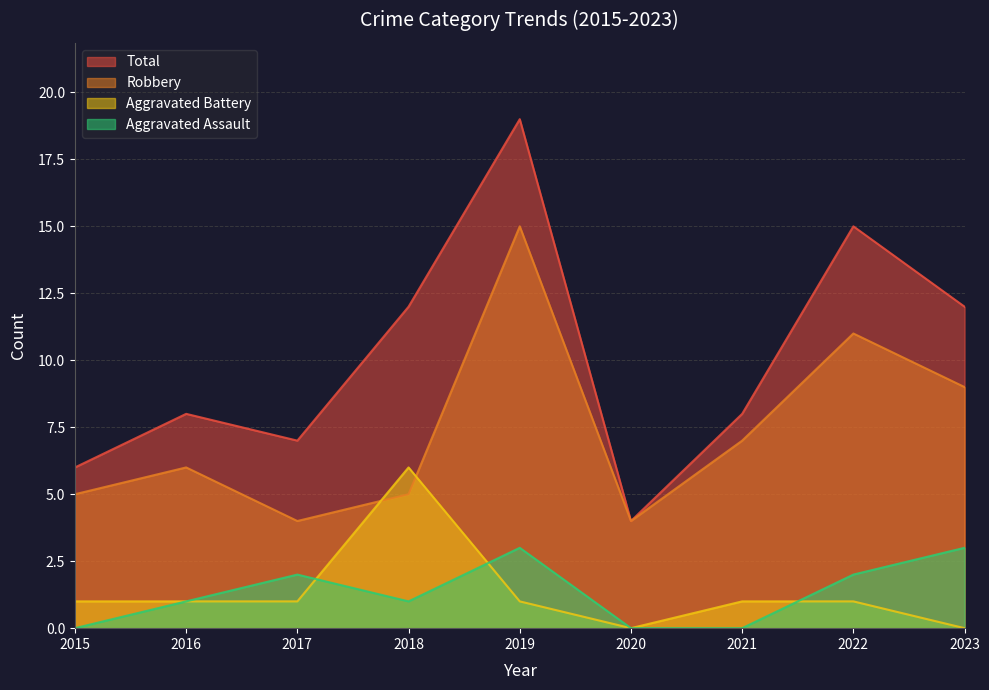

Which category has the lowest value in the Total series?

2020